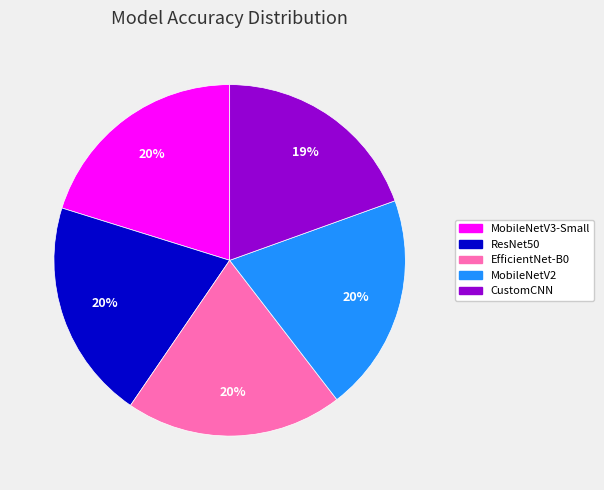

To the nearest percent, what is the difference between the CustomCNN and MobileNetV2 slice percentages?

1%